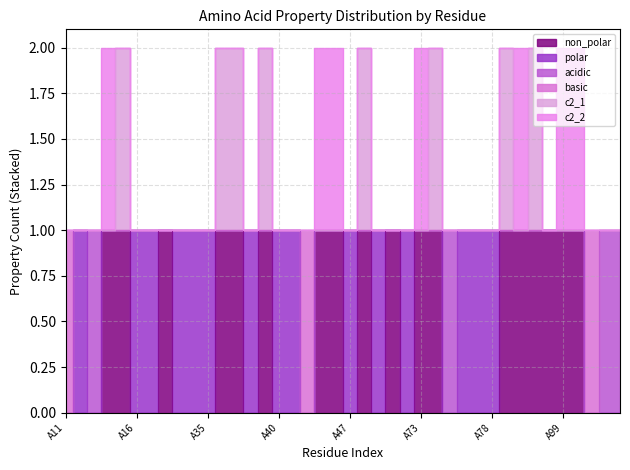

True or false: basic and non_polar cross at least once.

False